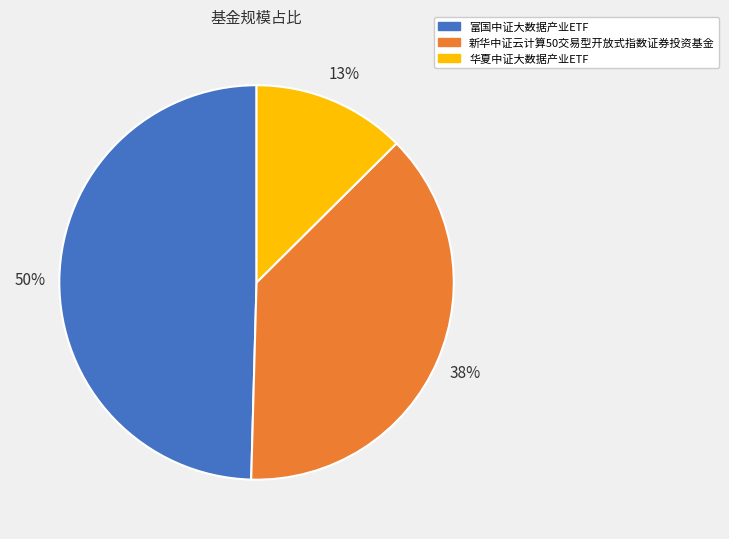

Which category has the biggest portion of the pie?

富国中证大数据产业ETF